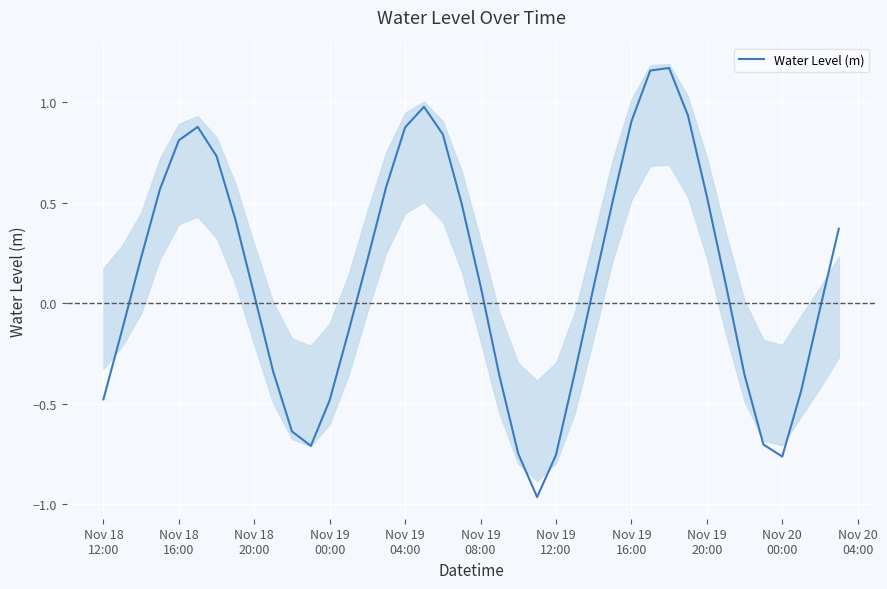

What is the maximum value shown in the chart?

1.2